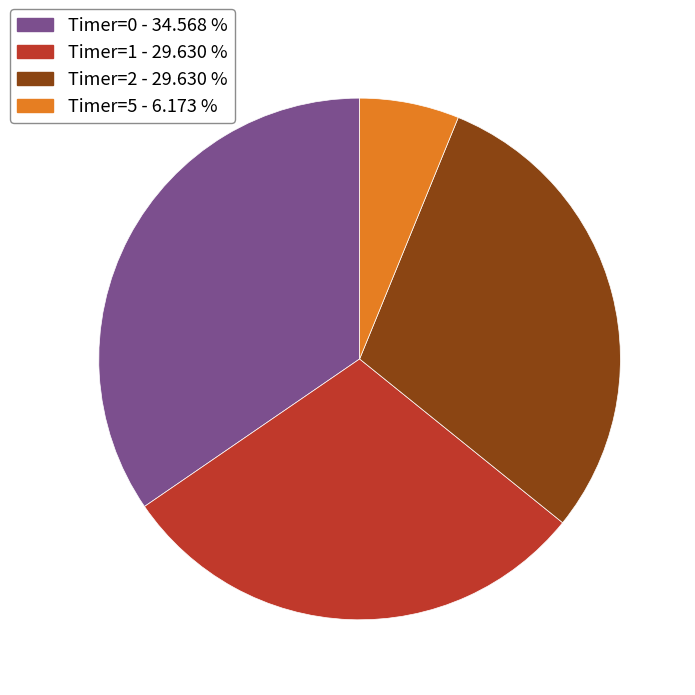

Do Timer=2 - 29.630 % and Timer=1 - 29.630 % together represent more than half of the pie?

Yes